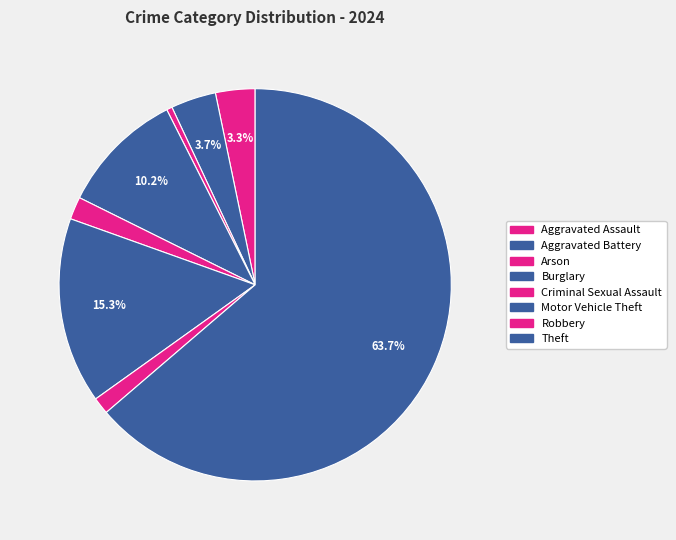

Combined, what portion of the pie is Aggravated Assault and Robbery?

4.7%